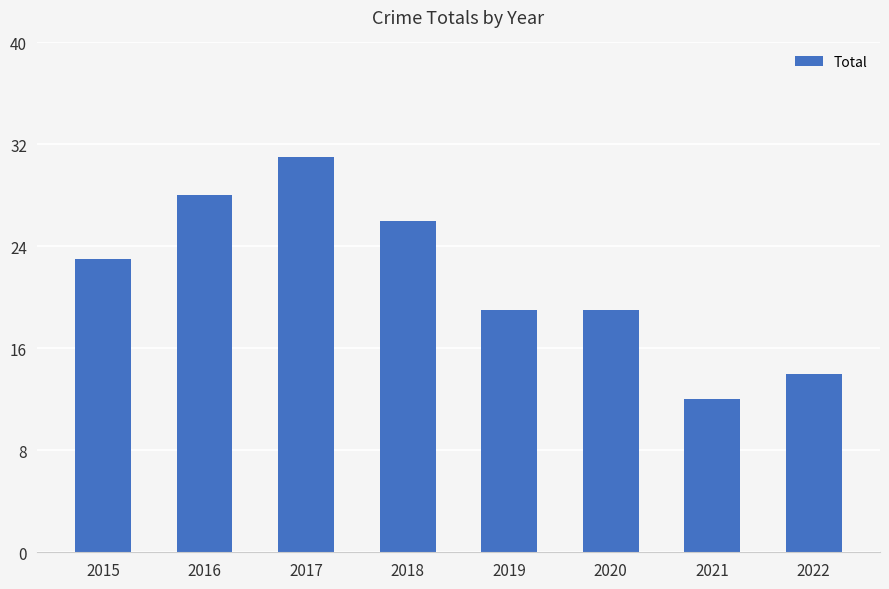

What is the difference between the second highest and minimum values?

16